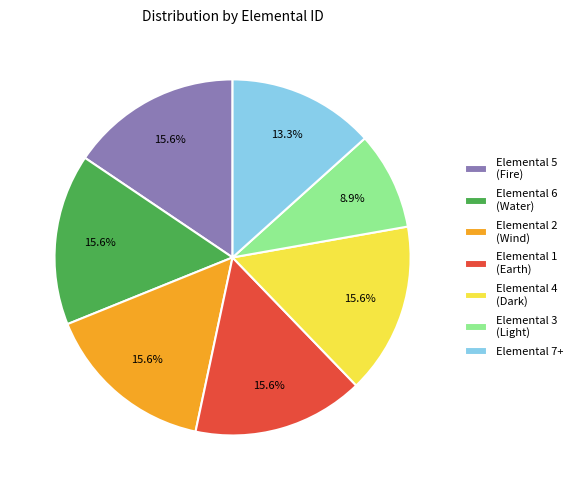

Is there any slice that represents more than half of the pie?

No